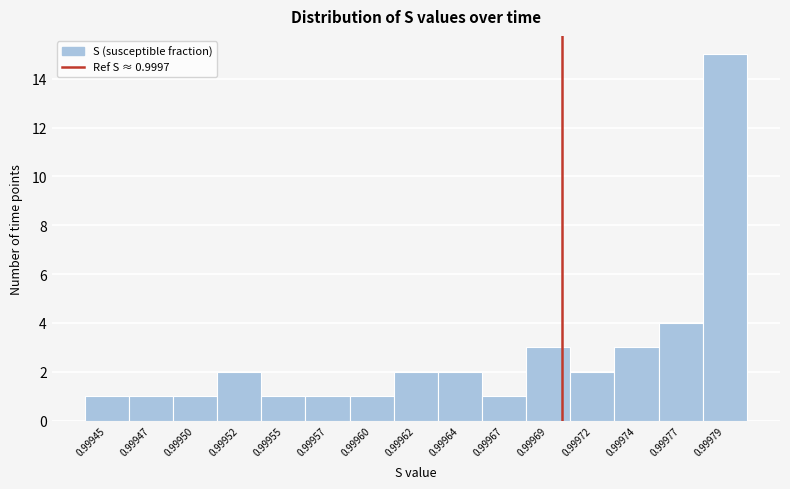

Reading right to left, list all the values displayed in this chart.

0.99979=15	0.99977=4	0.99974=3	0.99972=2	0.99969=3	0.99967=1	0.99964=2	0.99962=2	0.99960=1	0.99957=1	0.99955=1	0.99952=2	0.99950=1	0.99947=1	0.99945=1